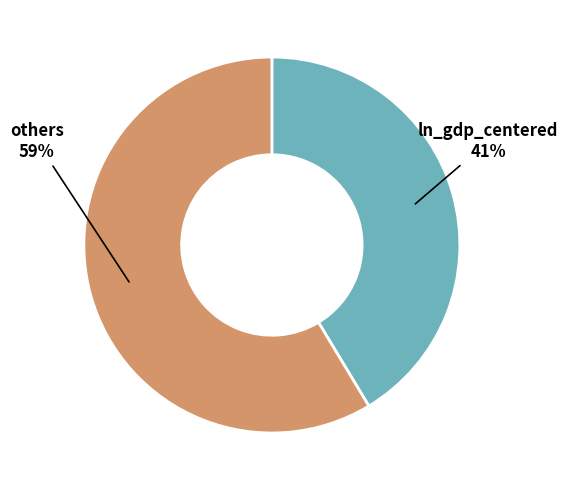

Count the number of slices in the pie.

2